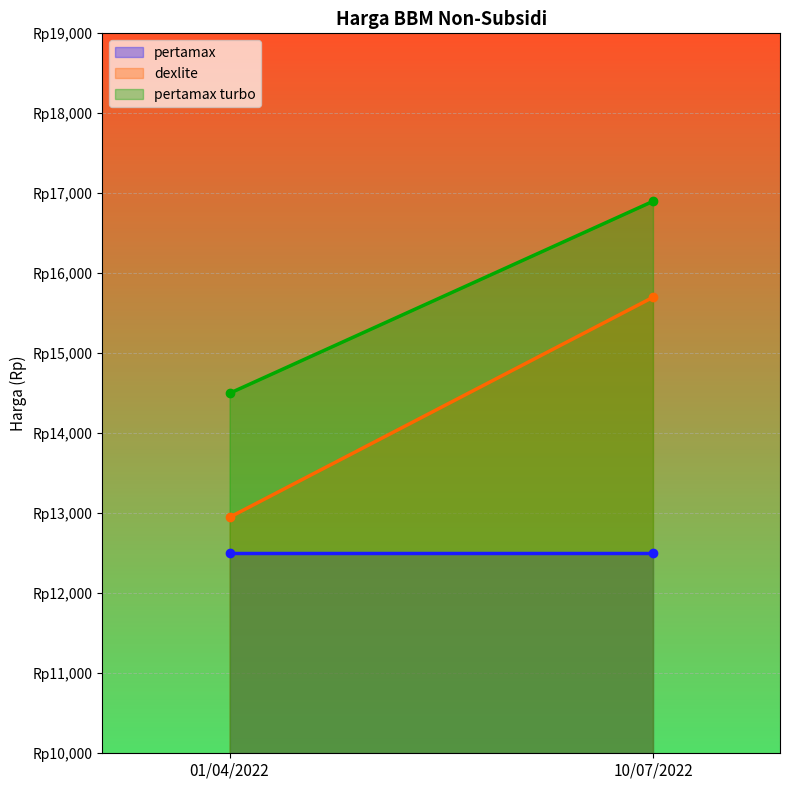

What is the label of the 2nd point from the right?

01/04/2022